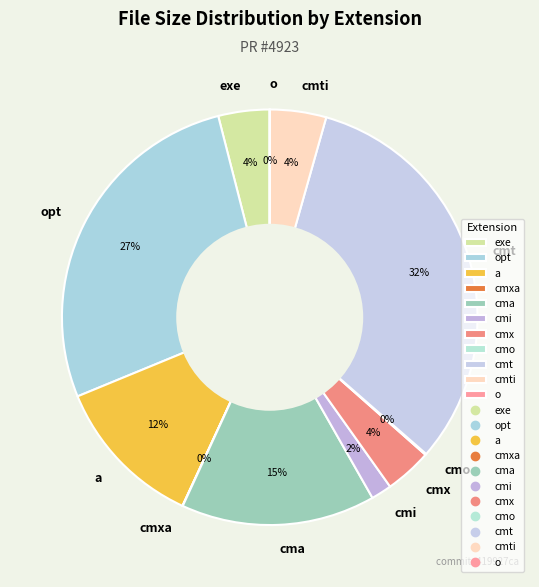

Which slice is the largest?

cmt